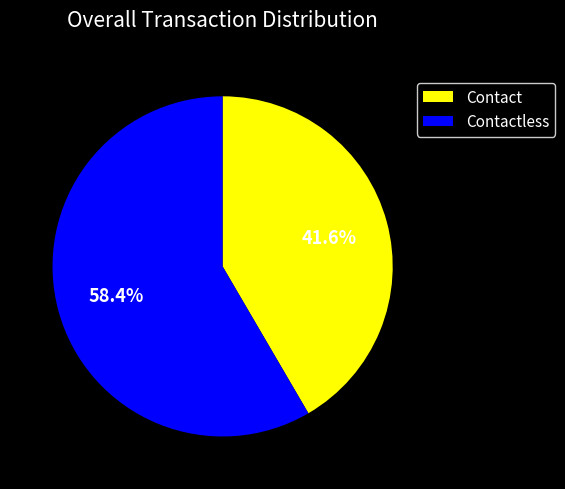

Count the number of slices in the pie.

2